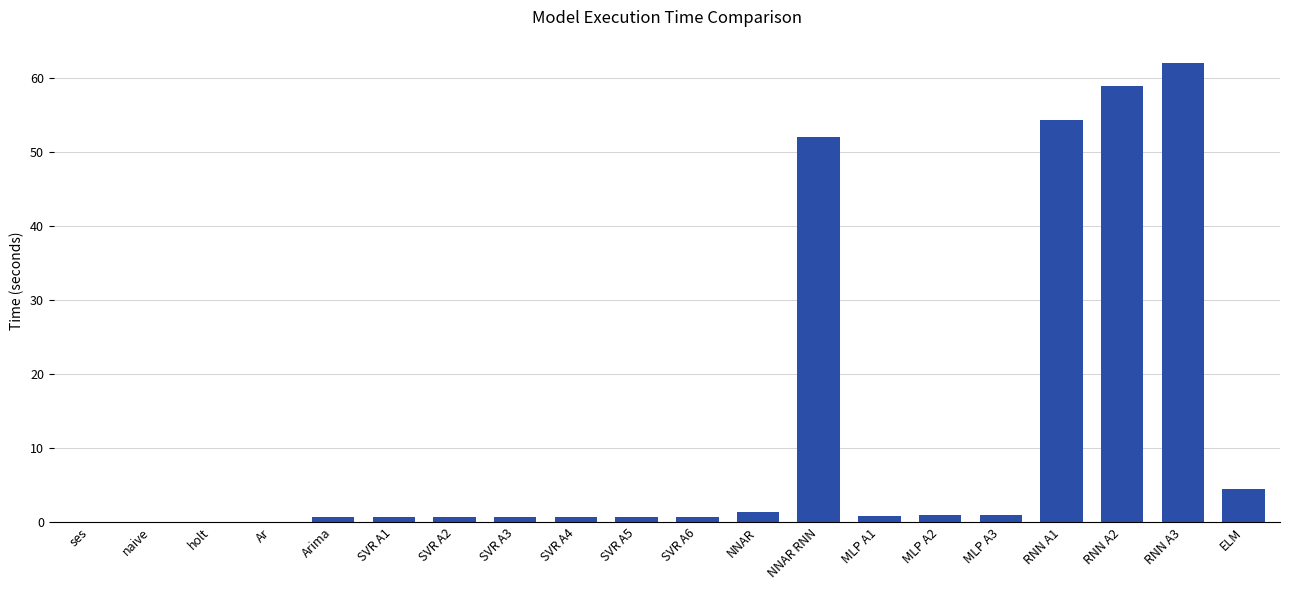

Which label corresponds to the largest value in the chart?

RNN A3